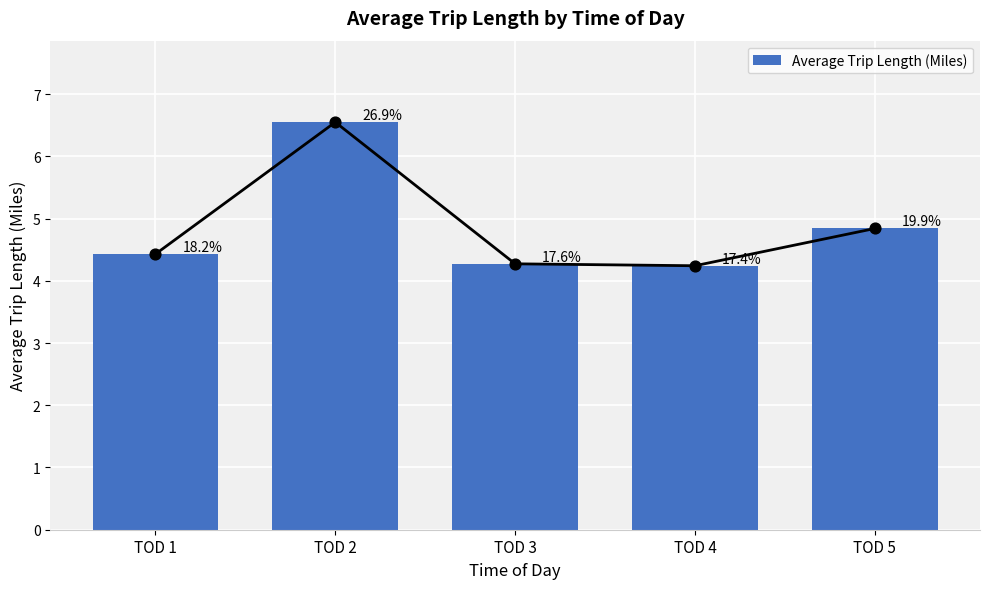

What is the change in value from TOD 2 to TOD 4?

-2.3